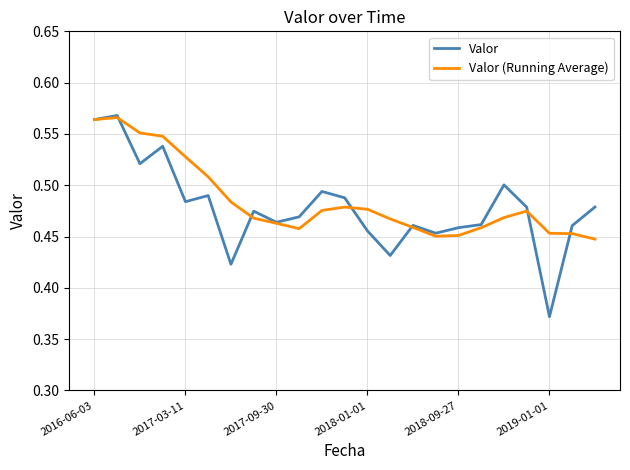

Which series has the largest range (max minus min)?

Valor